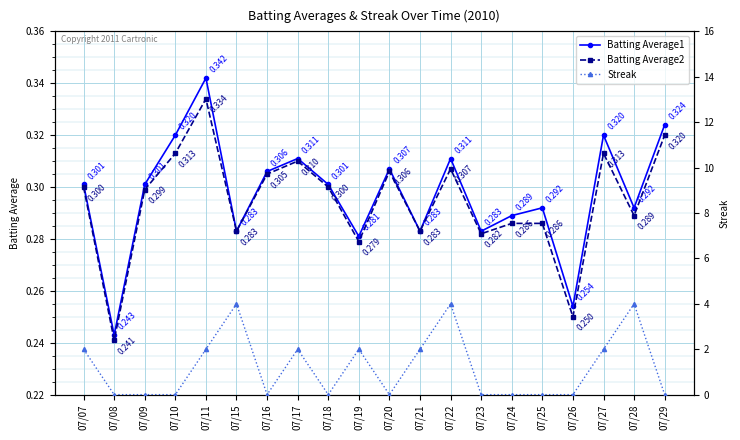

Reading left to right, what are all the values shown in this chart?

Batting Average1: 07/07=0.3	07/08=0.2	07/09=0.3	07/10=0.3	07/11=0.3	07/15=0.3	07/16=0.3	07/17=0.3	07/18=0.3	07/19=0.3	07/20=0.3	07/21=0.3	07/22=0.3	07/23=0.3	07/24=0.3	07/25=0.3	07/26=0.3	07/27=0.3	07/28=0.3	07/29=0.3
Batting Average2: 07/07=0.3	07/08=0.2	07/09=0.3	07/10=0.3	07/11=0.3	07/15=0.3	07/16=0.3	07/17=0.3	07/18=0.3	07/19=0.3	07/20=0.3	07/21=0.3	07/22=0.3	07/23=0.3	07/24=0.3	07/25=0.3	07/26=0.2	07/27=0.3	07/28=0.3	07/29=0.3
Streak: 07/07=2.0	07/08=0.0	07/09=0.0	07/10=0.0	07/11=2.0	07/15=4.0	07/16=0.0	07/17=2.0	07/18=0.0	07/19=2.0	07/20=0.0	07/21=2.0	07/22=4.0	07/23=0.0	07/24=0.0	07/25=0.0	07/26=0.0	07/27=2.0	07/28=4.0	07/29=0.0